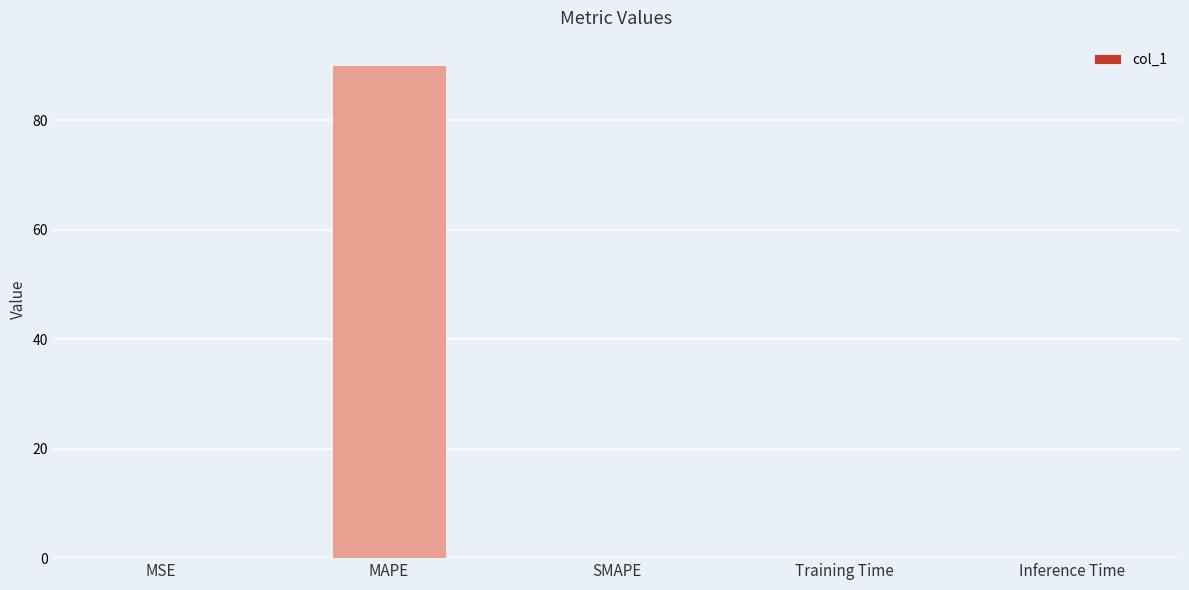

Count the number of categories in the chart.

5